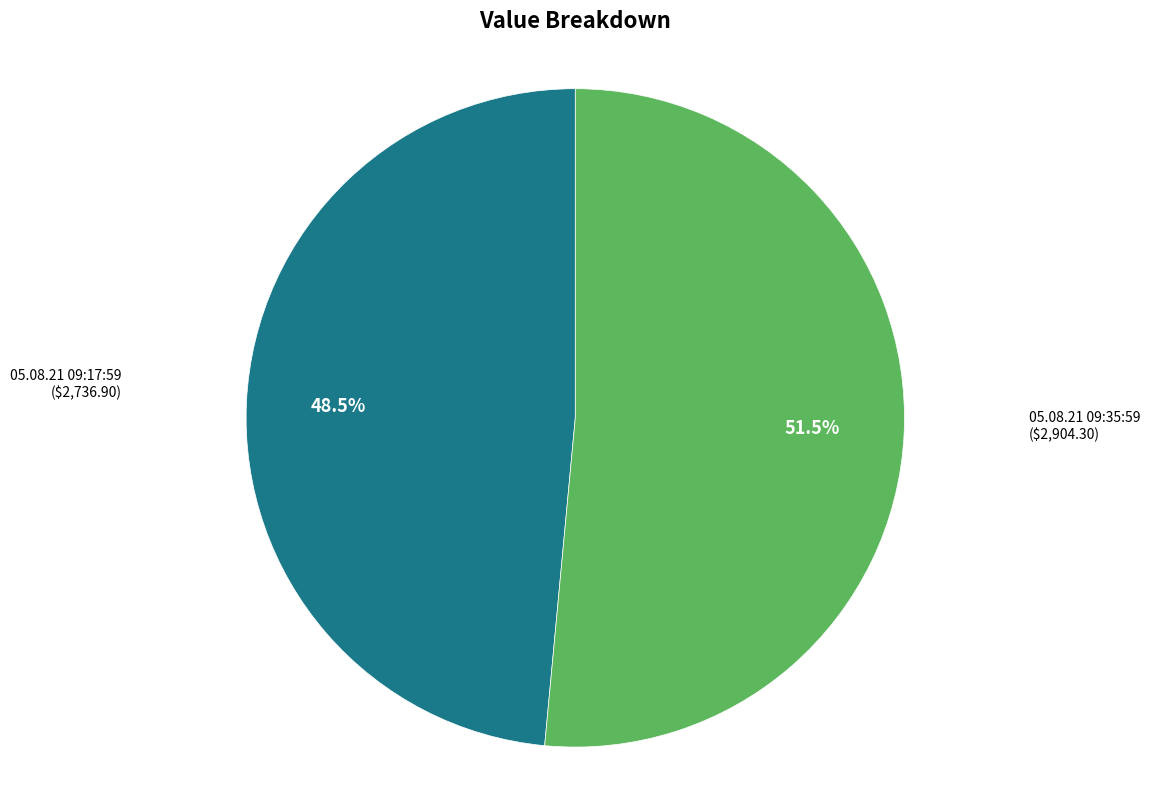

Combined, do 05.08.21 09:17:59 and 05.08.21 09:35:59 account for over 50%?

Yes